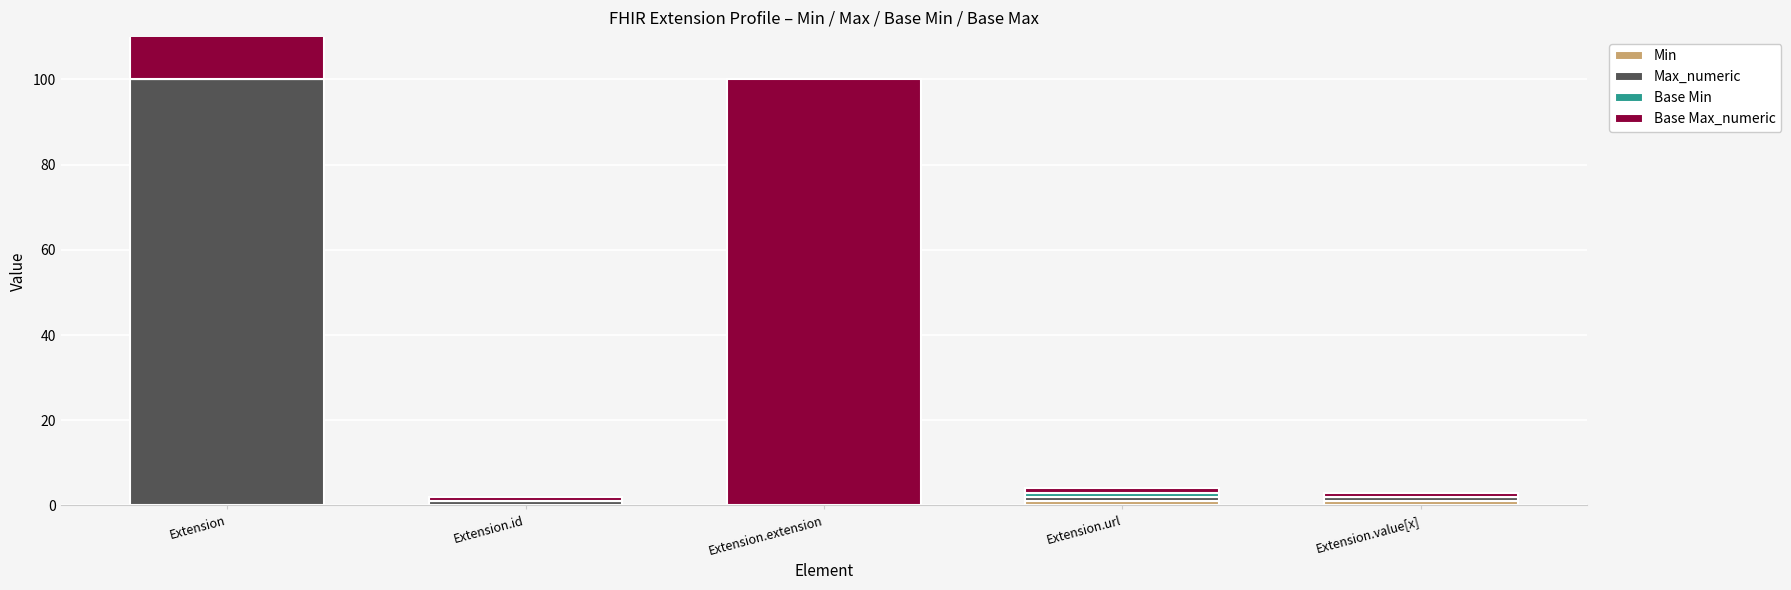

Count the Base Max_numeric values in the range 1 to 100.

5